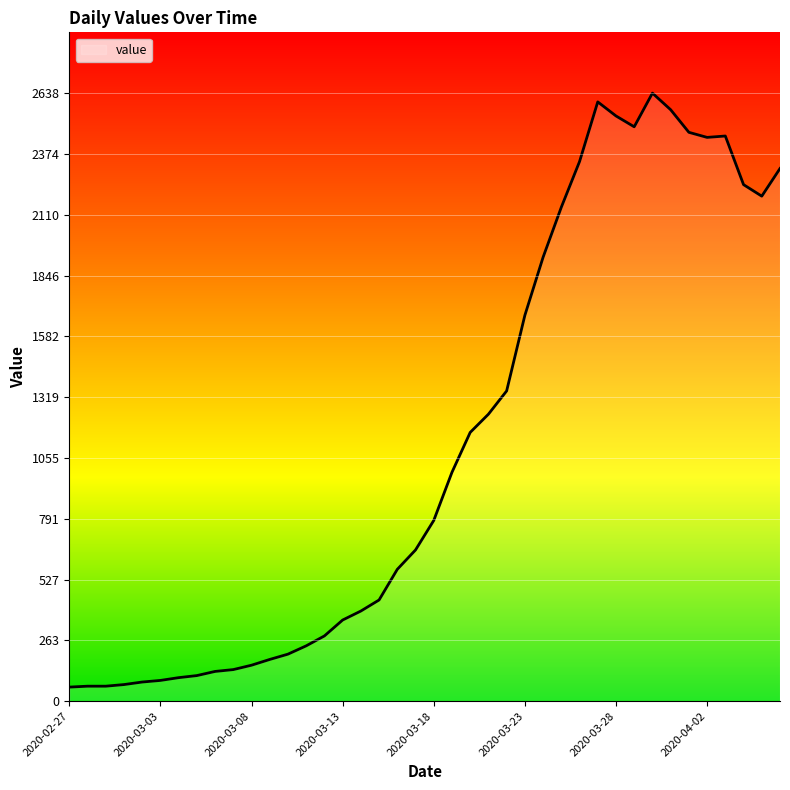

What is the smallest value displayed?

61